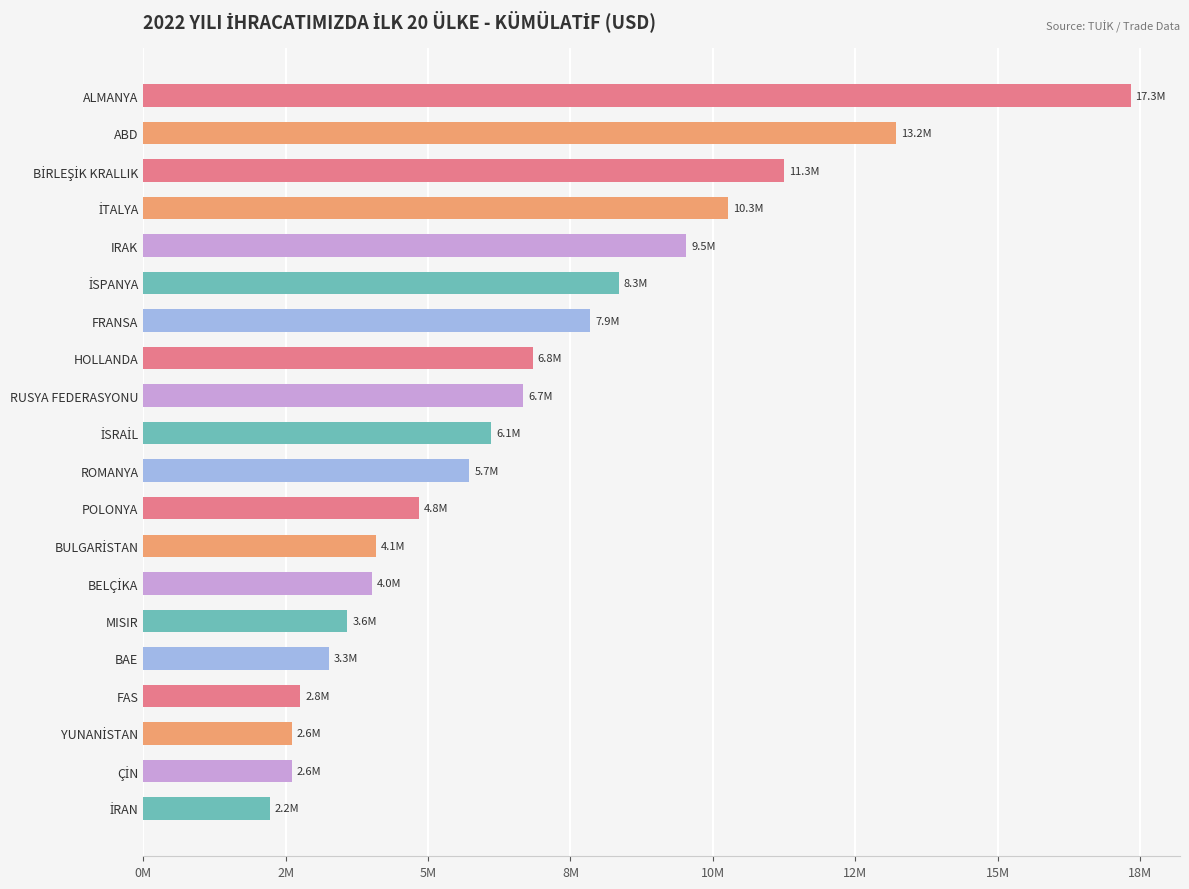

Does the chart contain any negative values?

No